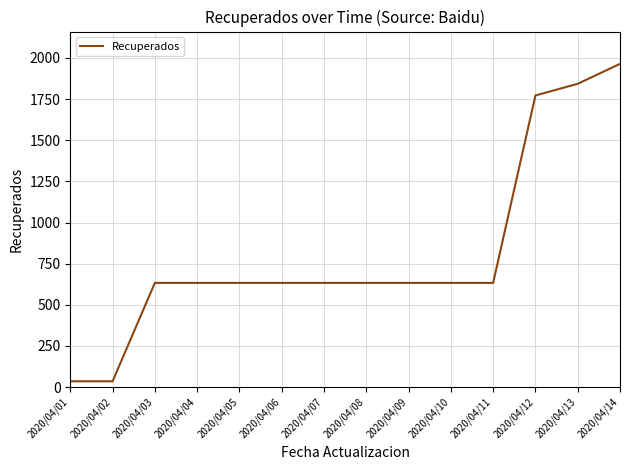

Approximately how many times larger is the value at 2020/04/07 compared to 2020/04/06?

1.0